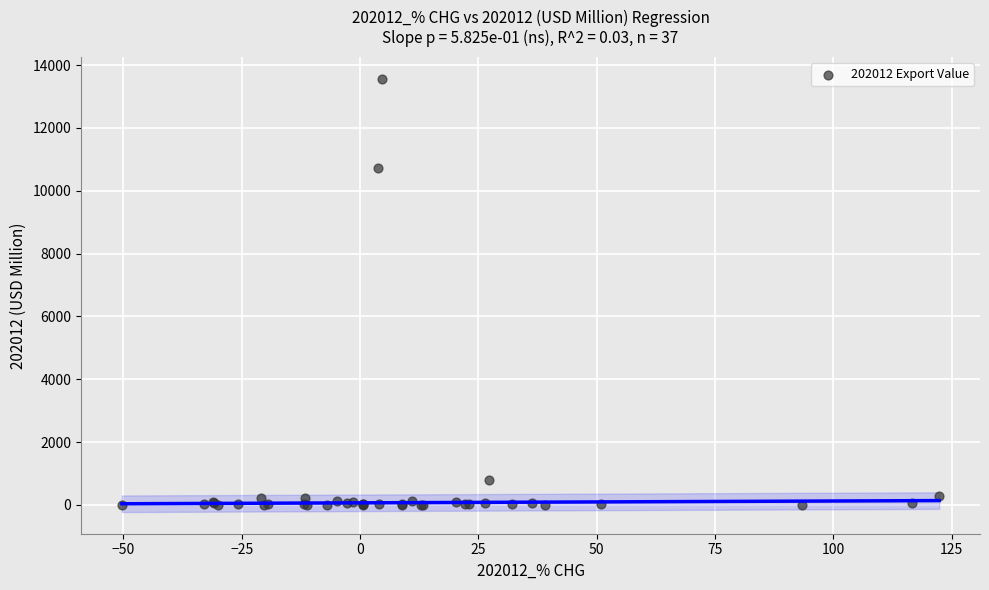

What Y value in the scatter plot is closest to 6788?

10735.7